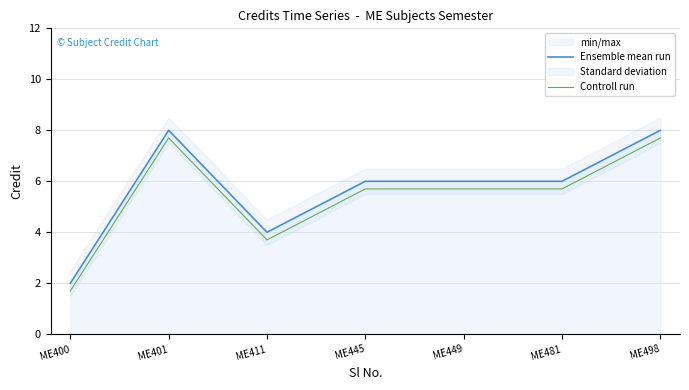

At which category is the sum across all series the highest?

ME401